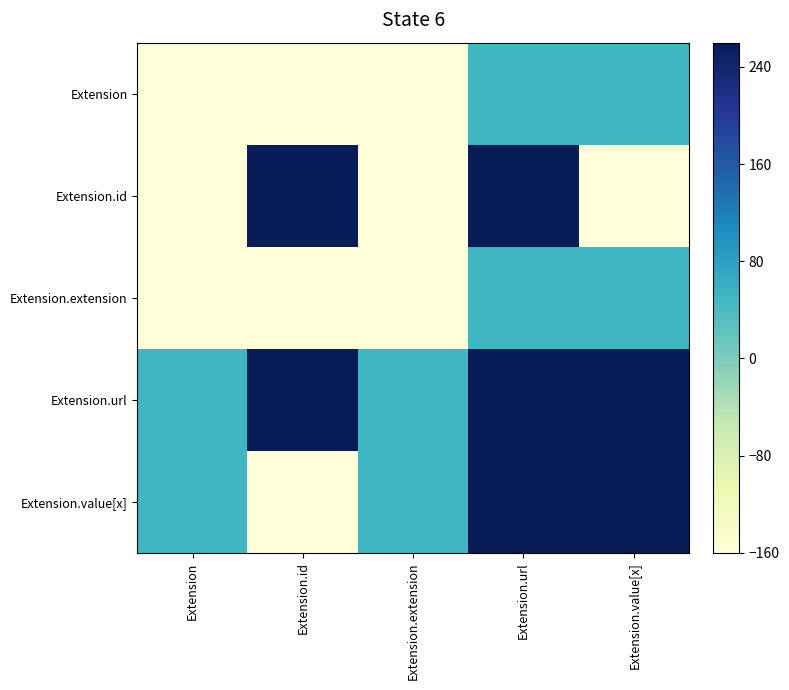

Which series changed the most between Extension.id and Extension.url?

Extension.value[x]